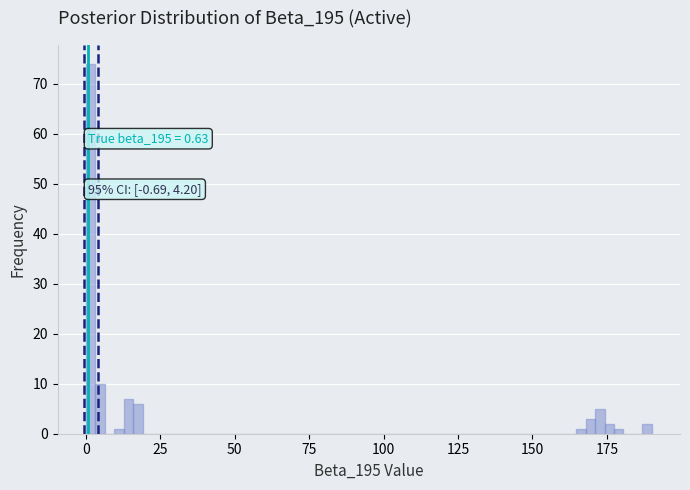

Around what value on the x-axis is the tallest bar? Give the approximate position of its centre, as read against the axis.

0